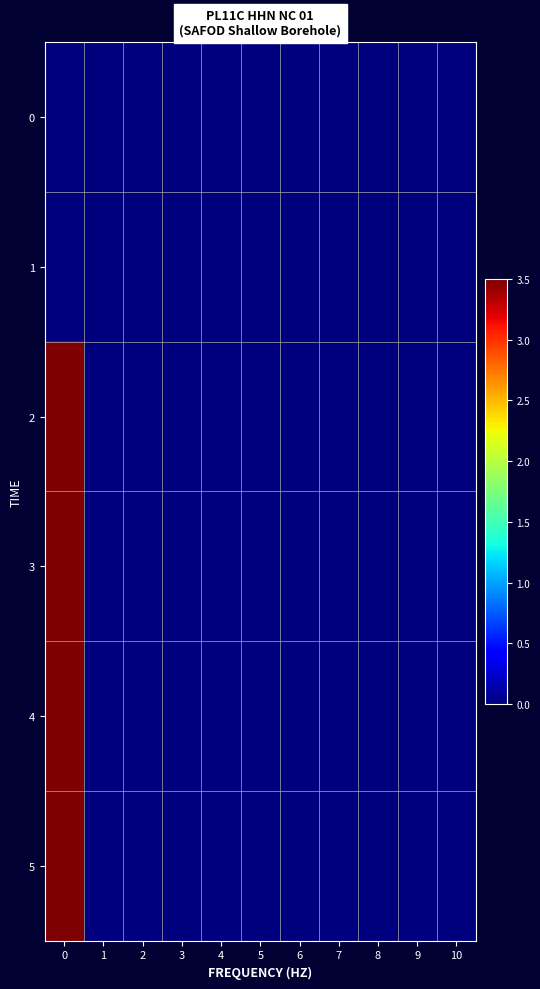

Reading left to right, what are all the values shown in this chart?

0: 0=0.0	1=0.0	2=0.0	3=0.0	4=0.0	5=0.0	6=0.0	7=0.0	8=0.0	9=0.0	10=0.0
1: 0=0.0	1=0.0	2=0.0	3=0.0	4=0.0	5=0.0	6=0.0	7=0.0	8=0.0	9=0.0	10=0.0
2: 0=3.5	1=0.0	2=0.0	3=0.0	4=0.0	5=0.0	6=0.0	7=0.0	8=0.0	9=0.0	10=0.0
3: 0=3.5	1=0.0	2=0.0	3=0.0	4=0.0	5=0.0	6=0.0	7=0.0	8=0.0	9=0.0	10=0.0
4: 0=3.5	1=0.0	2=0.0	3=0.0	4=0.0	5=0.0	6=0.0	7=0.0	8=0.0	9=0.0	10=0.0
5: 0=3.5	1=0.0	2=0.0	3=0.0	4=0.0	5=0.0	6=0.0	7=0.0	8=0.0	9=0.0	10=0.0